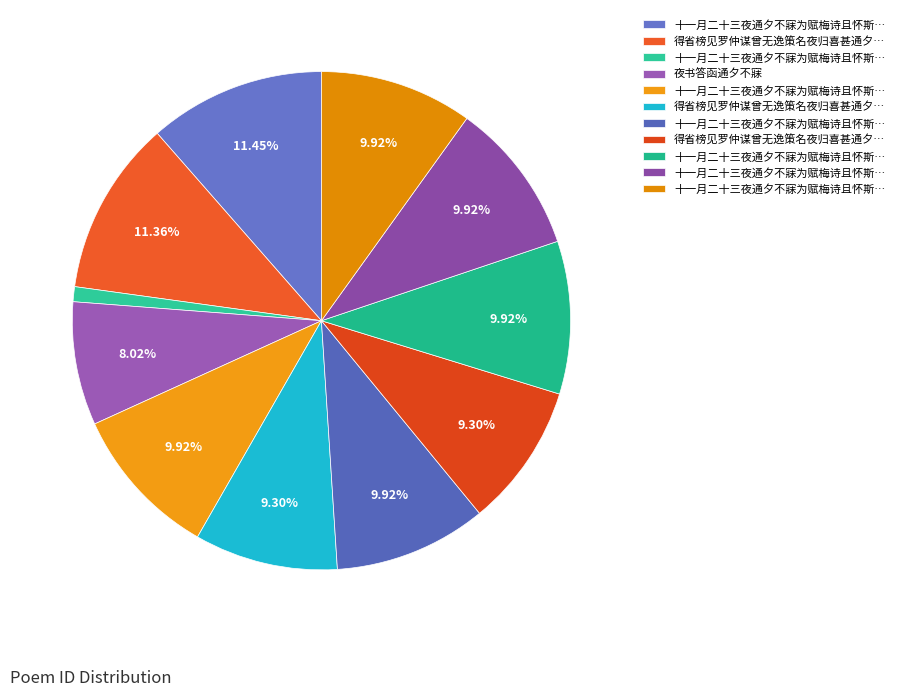

How many segments does this pie chart have?

11